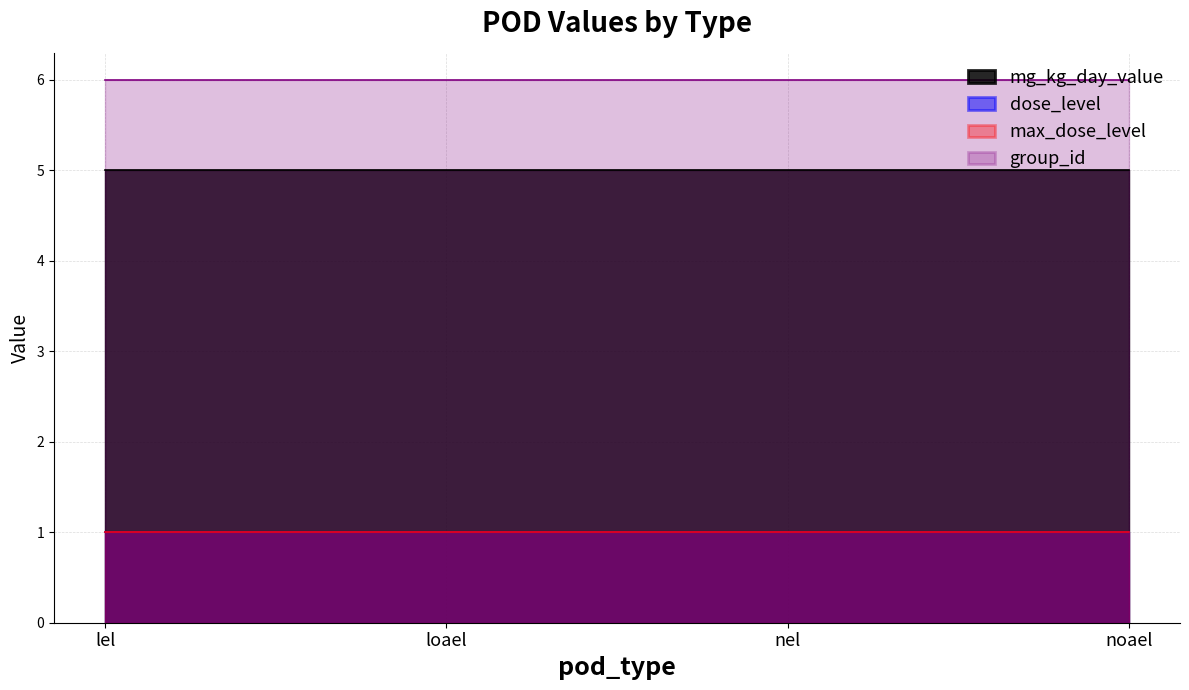

What is the label of the 4th point from the left?

noael